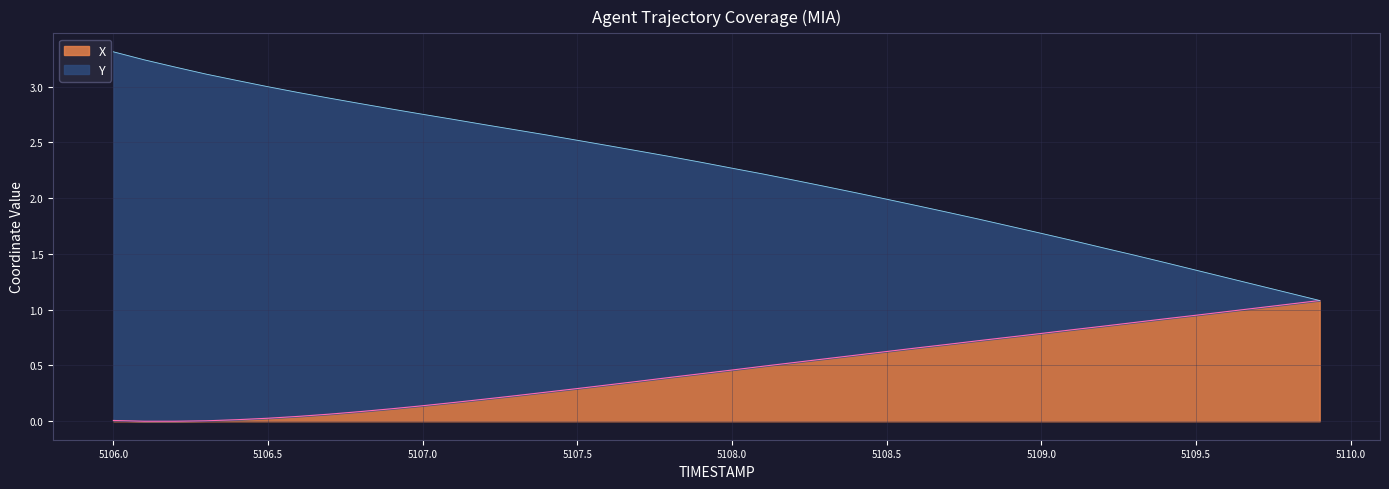

How many lines are shown in the chart?

2